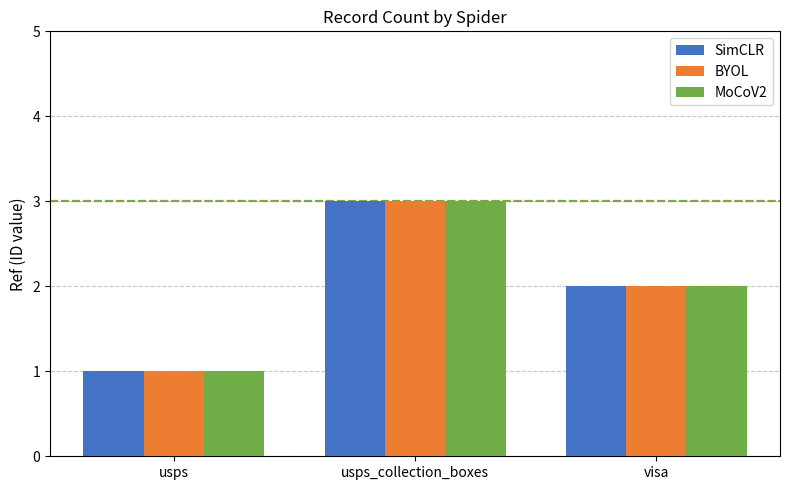

How many data points does each series have?

3